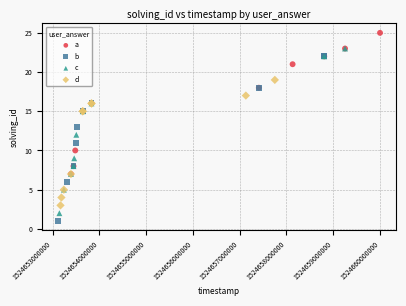

What are all the series names shown in the legend?

a, b, c, d